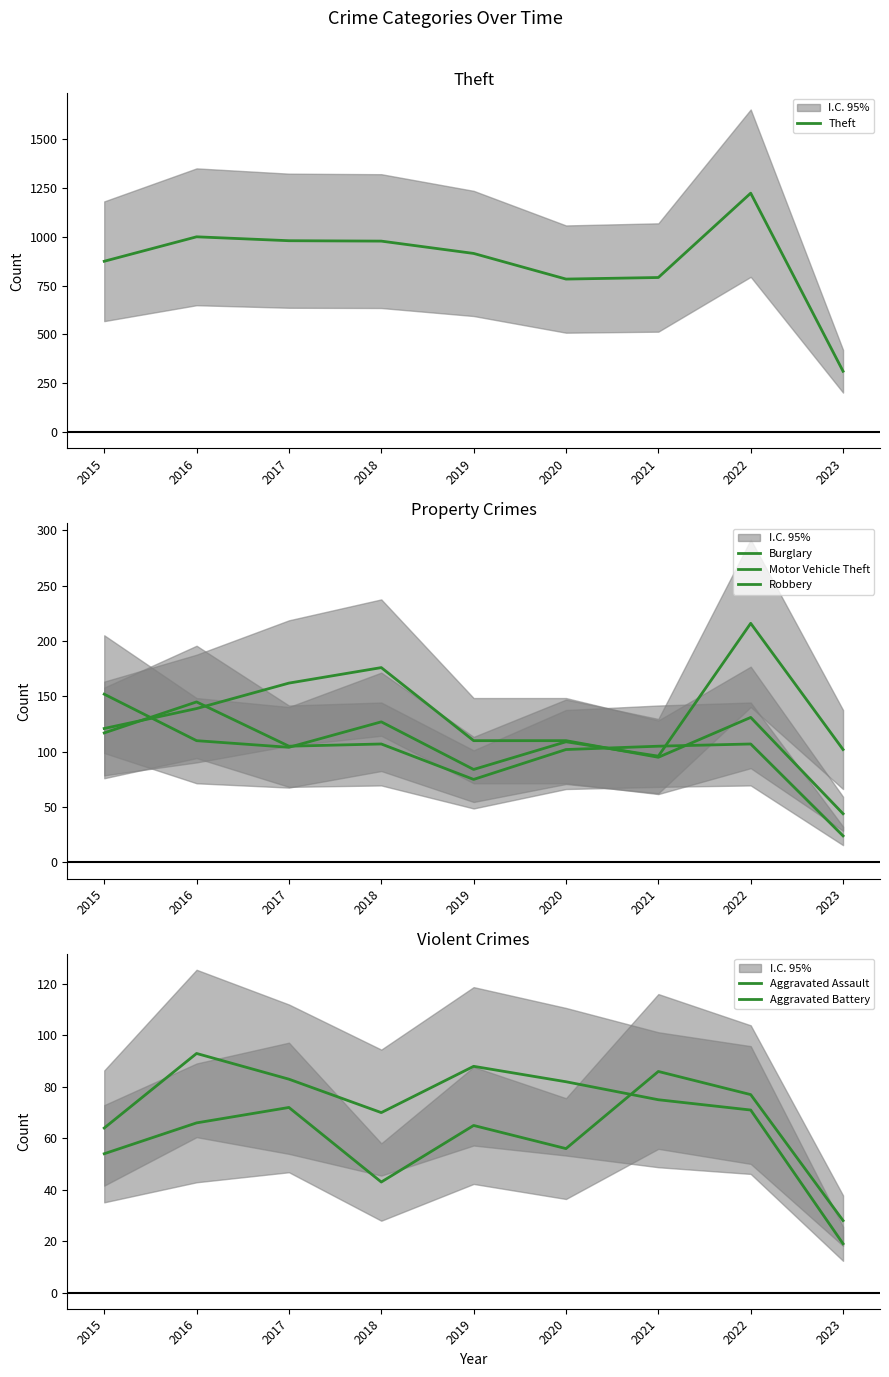

How many values in the Robbery series are below 105?

3